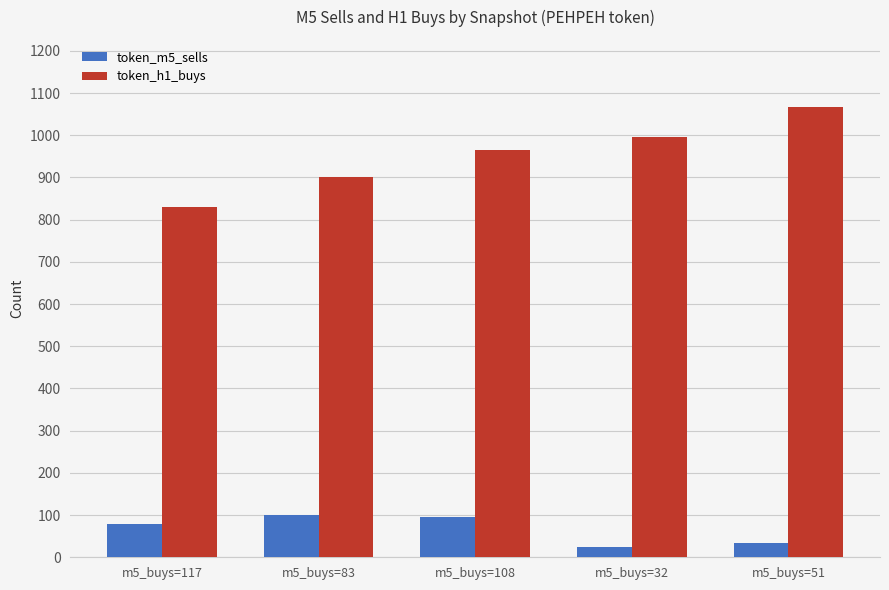

What is the total value across all series at m5_buys=51?

1099